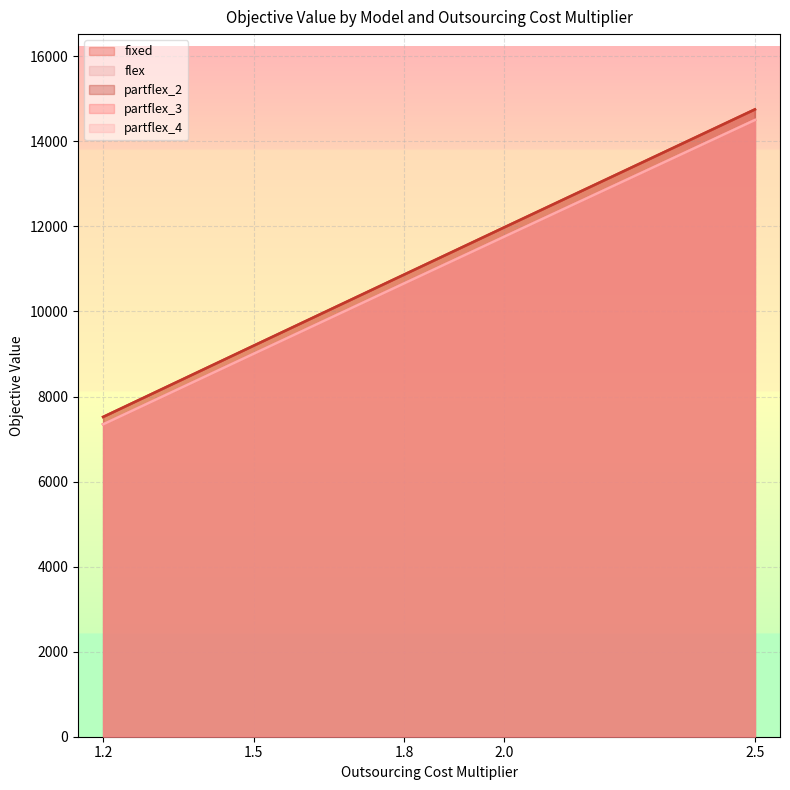

The fixed series shows 15940.0 at 1.8. True or false?

False